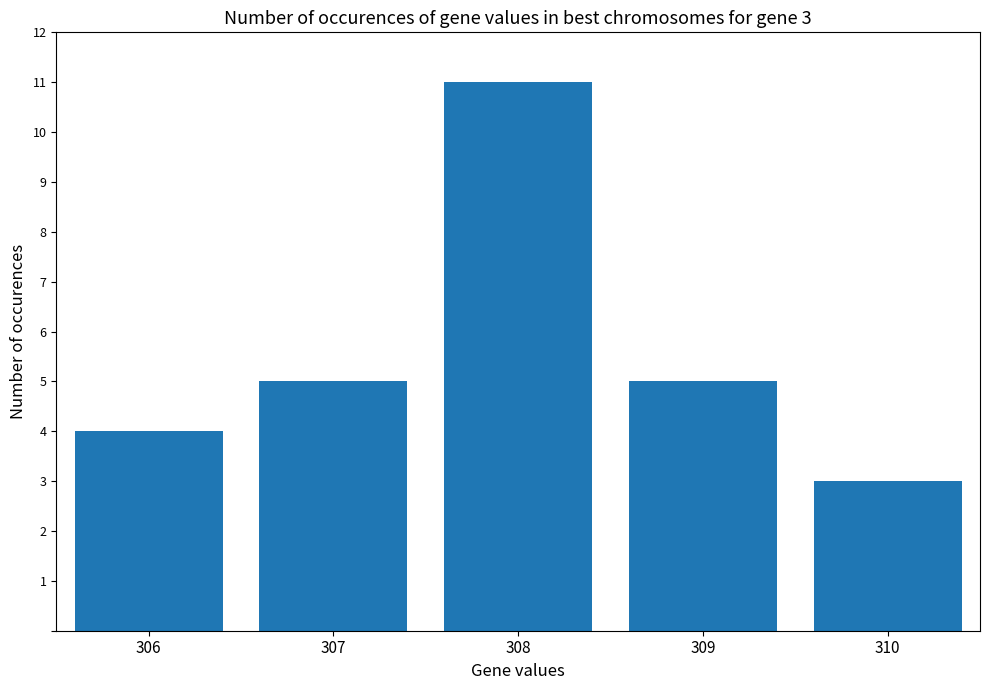

What is the change in value from 306 to 310?

-1